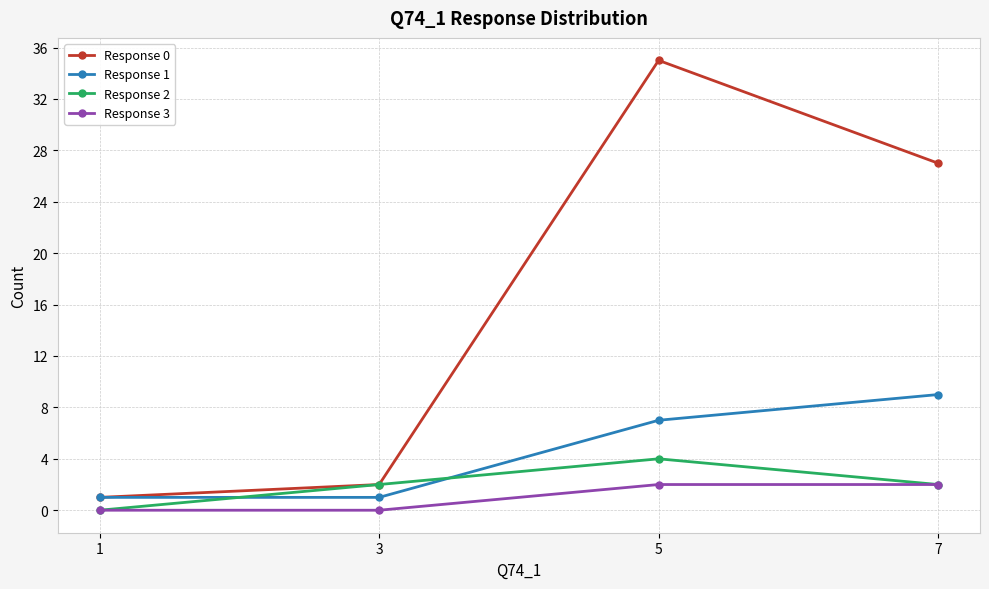

Does the chart have visible grid lines?

Yes